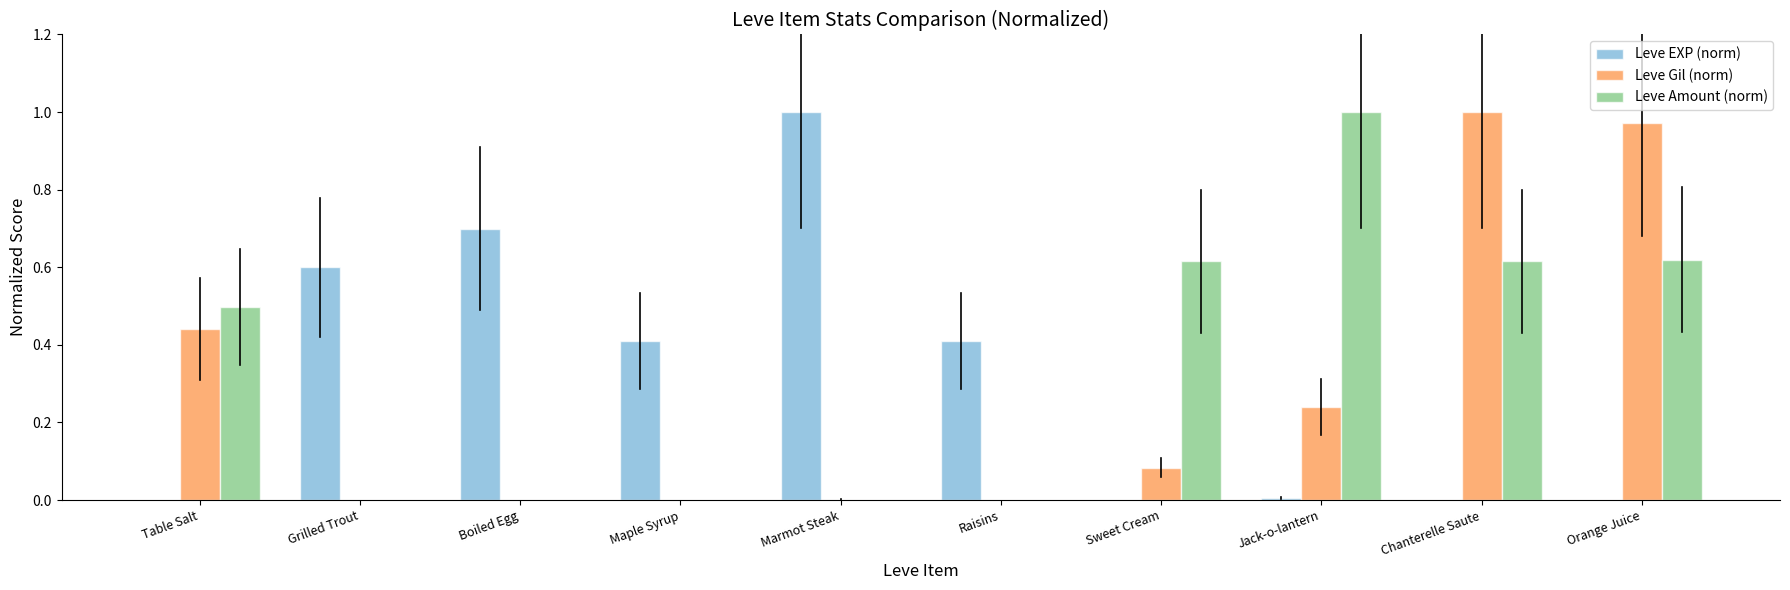

Is the value of Leve EXP (norm) at Boiled Egg greater than the value of Leve Gil (norm) at Maple Syrup?

Yes